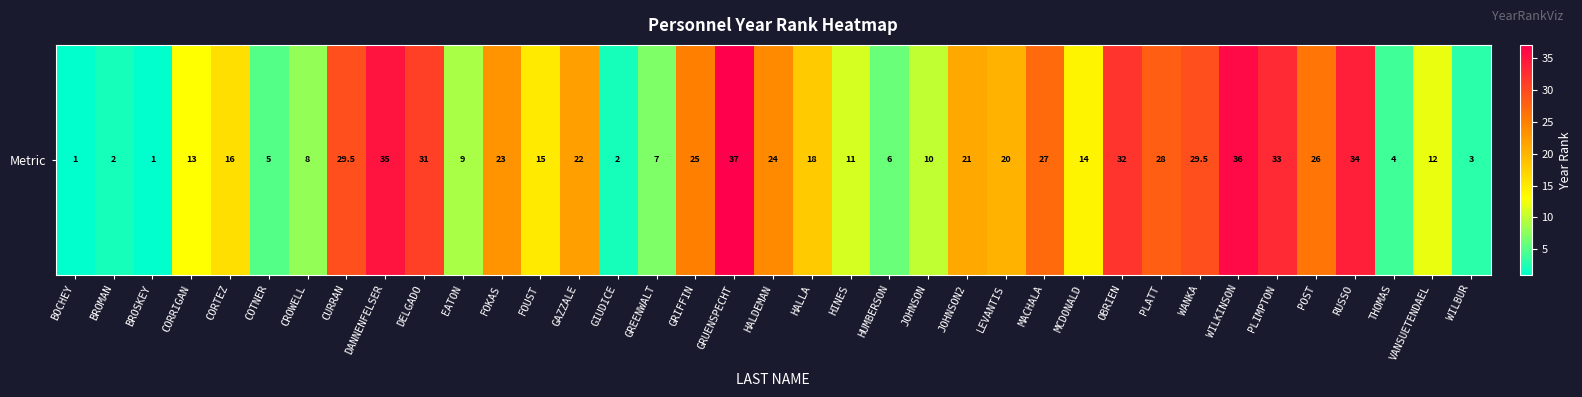

What is the greatest value displayed?

37.0